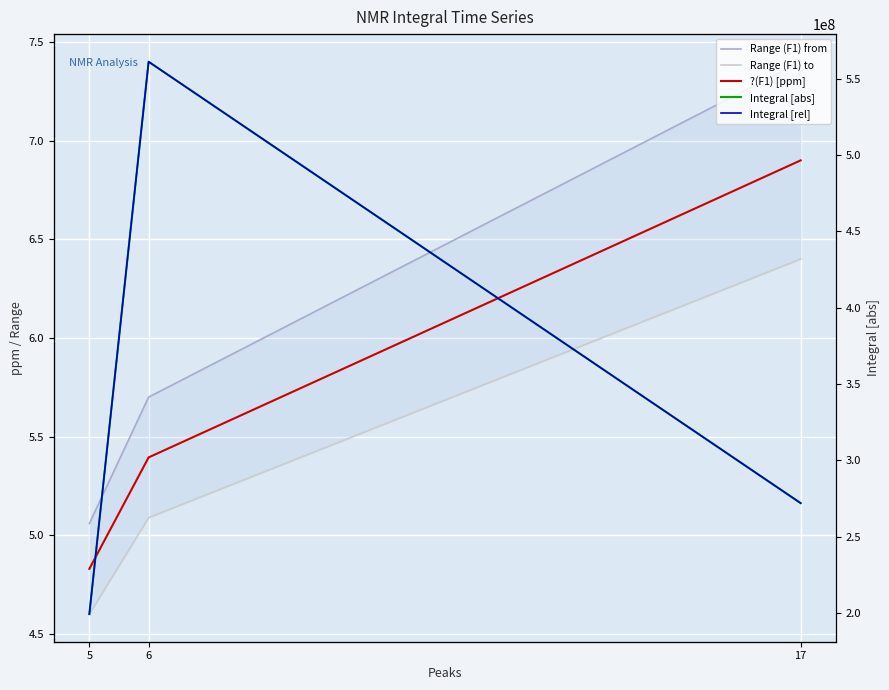

What is the minimum value for Range (F1) from?

5.1